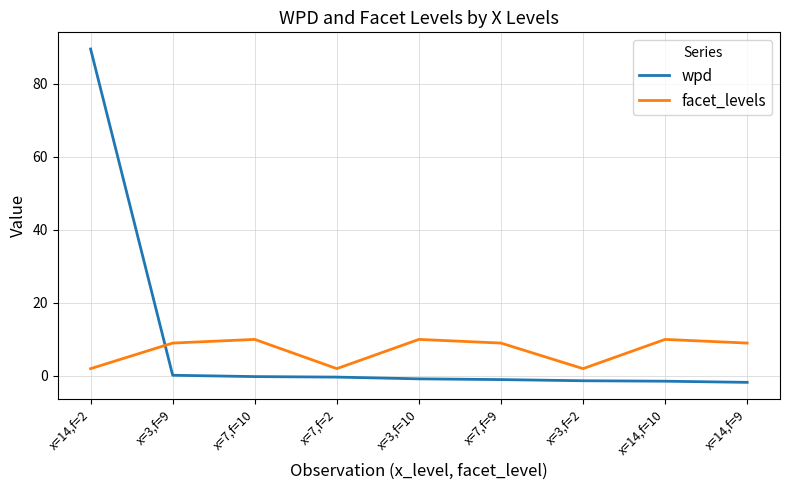

Where do facet_levels and wpd first cross each other?

x=14,f=2 and x=3,f=9